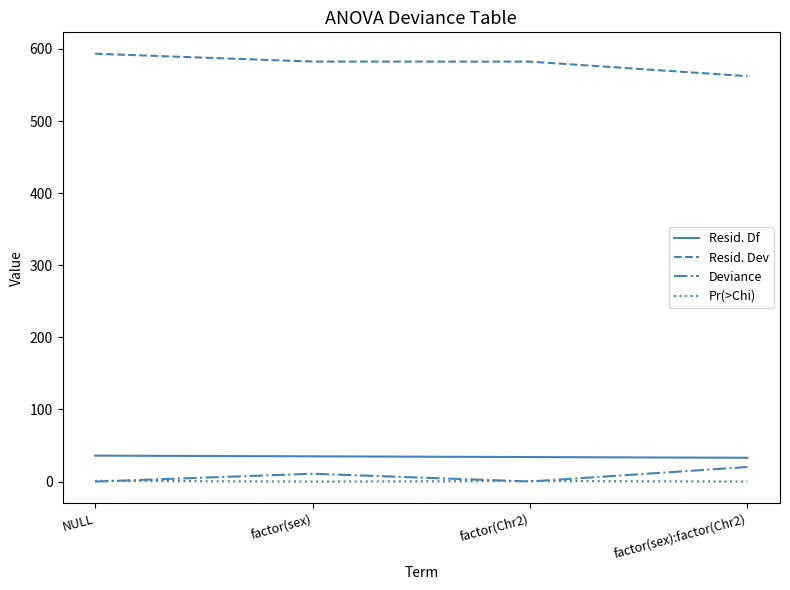

What is the maximum value for Resid. Df?

36.0